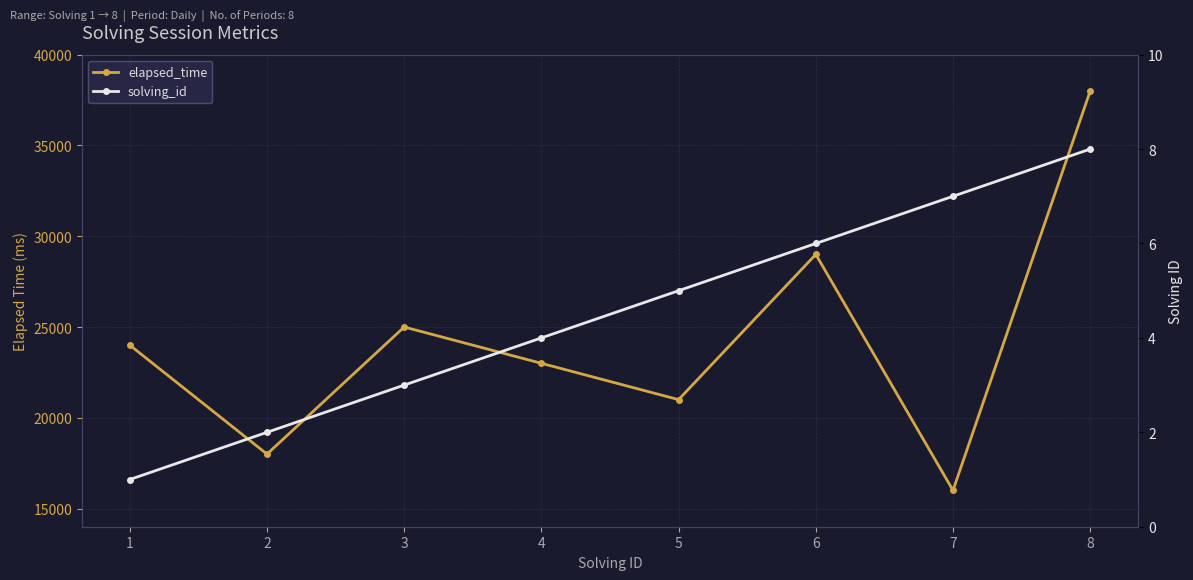

Which series has the widest spread of values?

elapsed_time